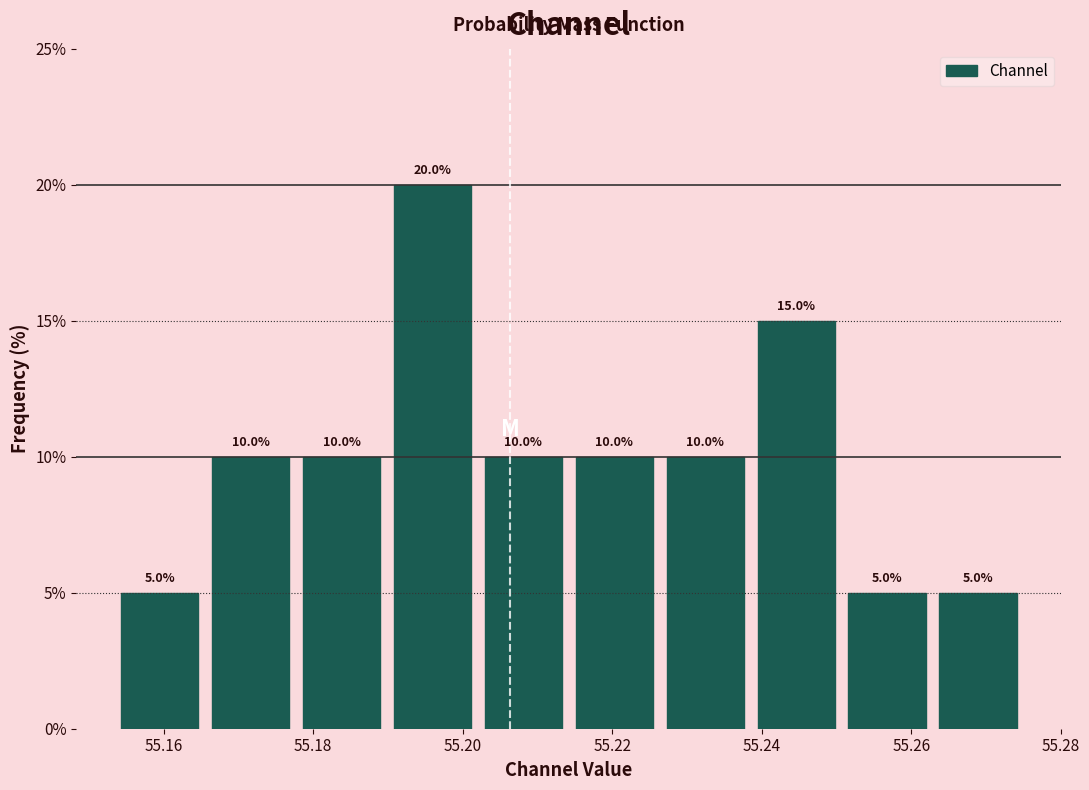

Reading left to right, list every bar in this chart as the range it spans on the x-axis followed by its height. The bar edges are not printed on the chart, so give them approximately, as read against the axis.

55.154 to 55.166: 5.0
55.166 to 55.178: 10.0
55.178 to 55.190: 10.0
55.190 to 55.202: 20.0
55.202 to 55.214: 10.0
55.214 to 55.226: 10.0
55.226 to 55.238: 10.0
55.238 to 55.250: 15.0
55.250 to 55.262: 5.0
55.262 to 55.276: 5.0